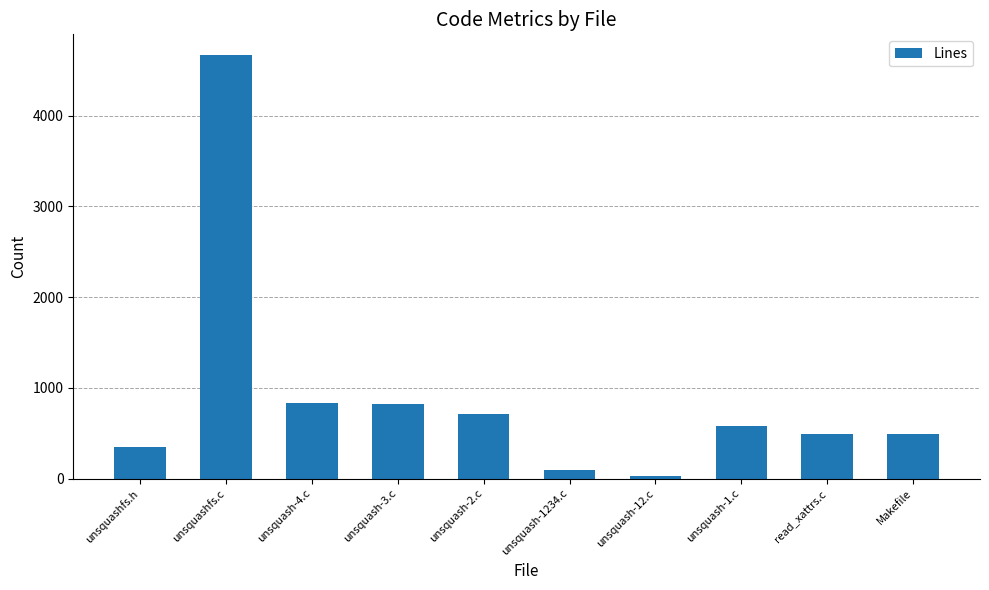

What is the minimum value shown in the chart?

30